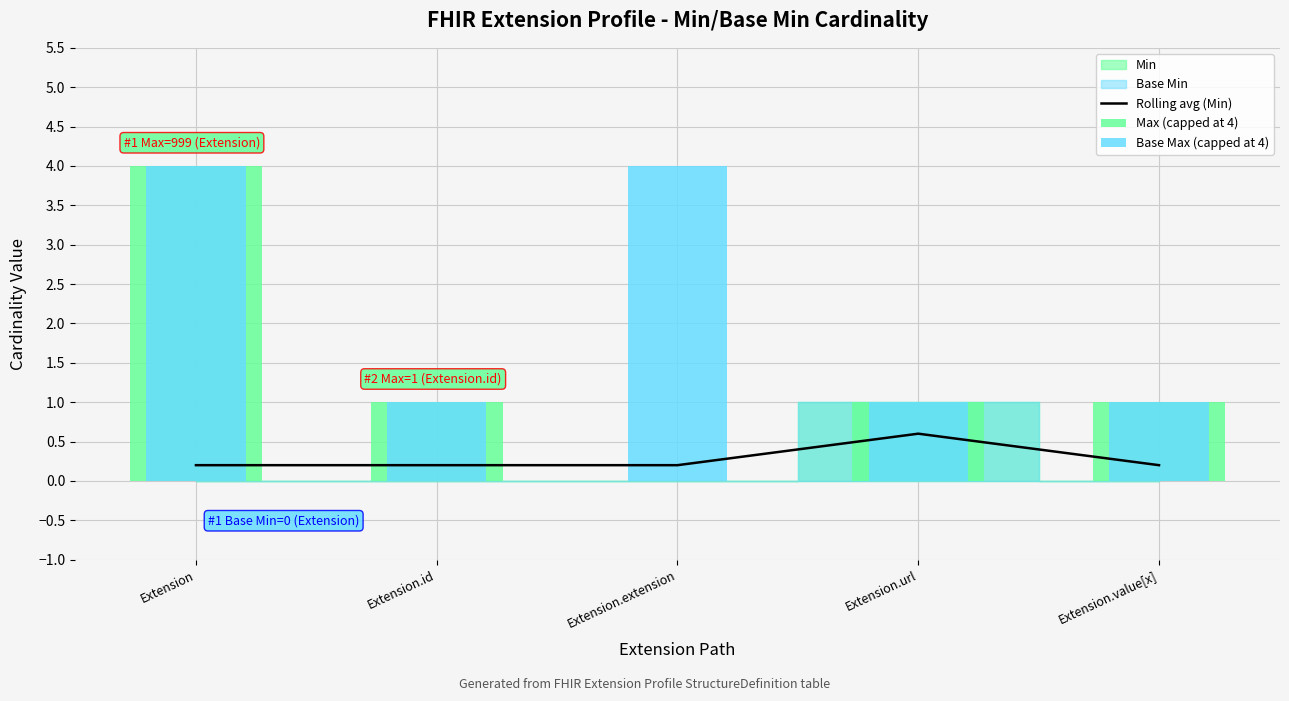

What is the total value across all series at Extension.url?

2.6